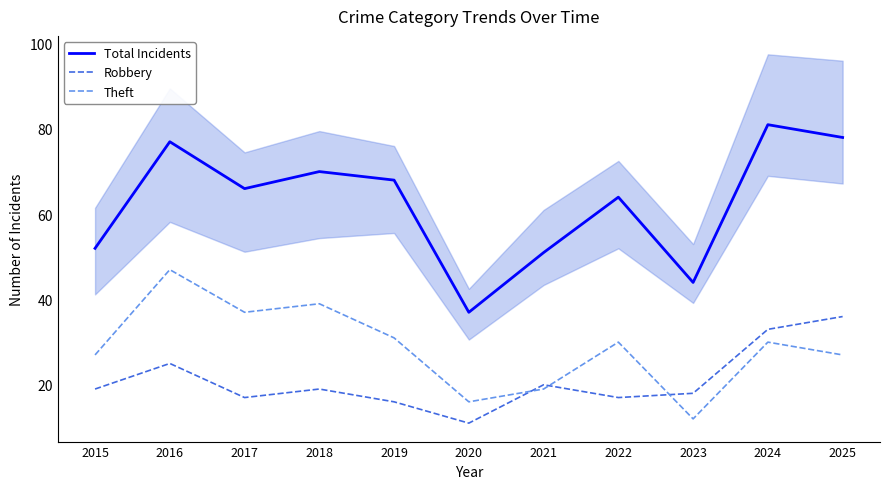

Reading left to right, what are all the values shown in this chart?

Total Incidents: 52	77	66	70	68	37	51	64	44	81	78
Robbery: 19	25	17	19	16	11	20	17	18	33	36
Theft: 27	47	37	39	31	16	19	30	12	30	27